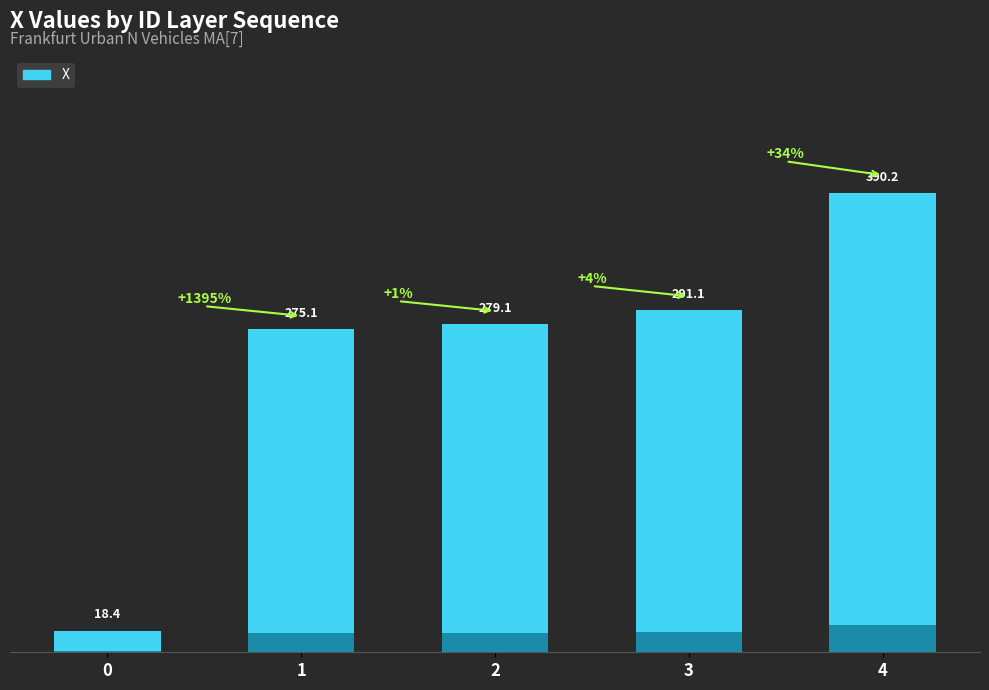

How many distinct data groups are displayed?

1